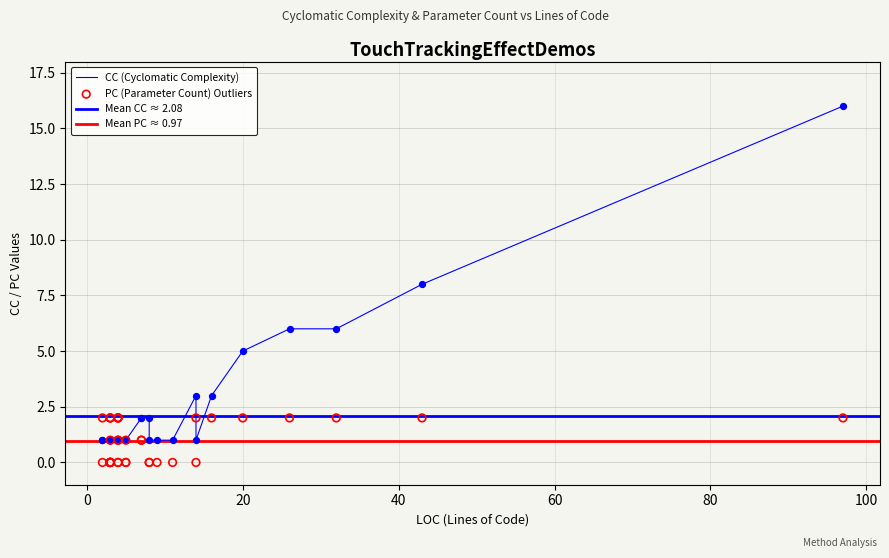

Which series has the widest spread of Y values?

CC